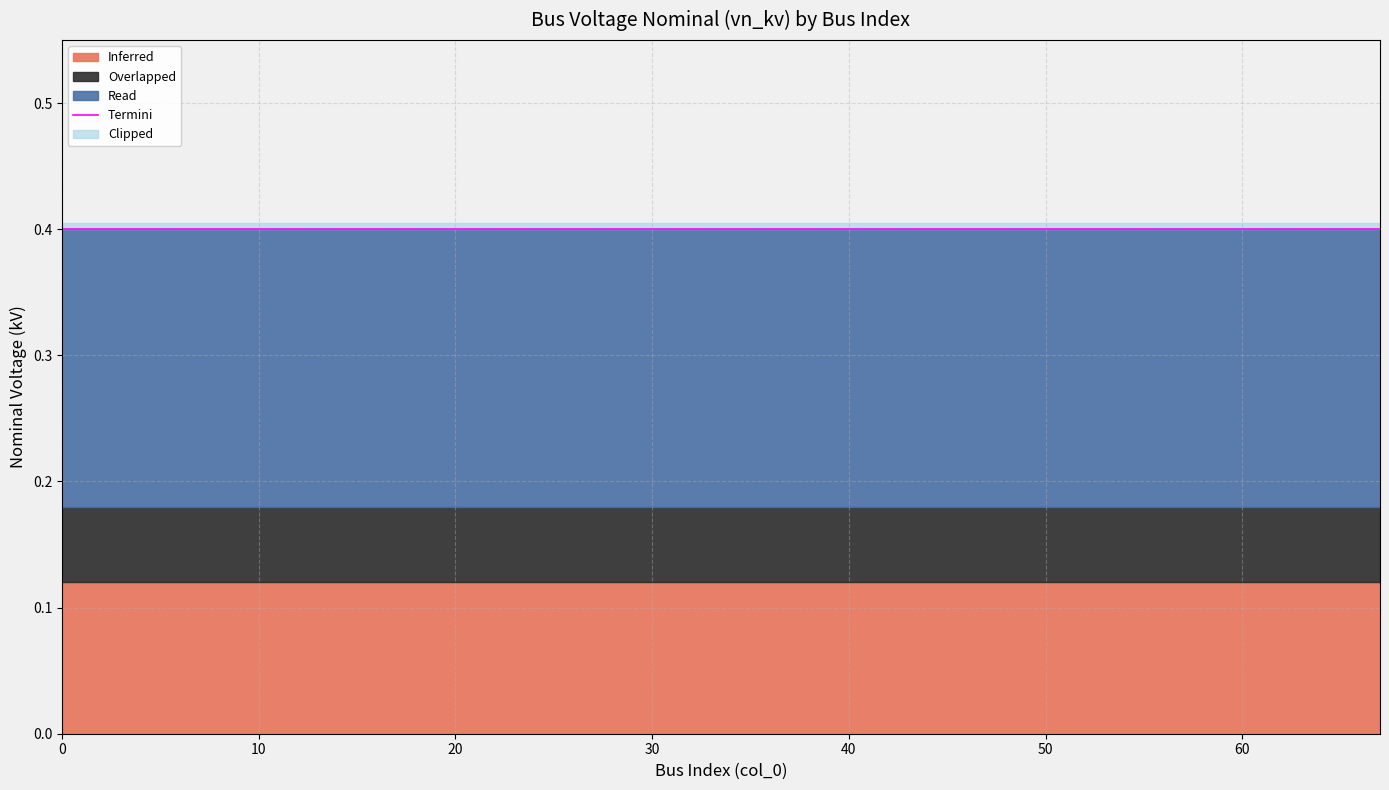

Between 7 and 4, which is larger?

7